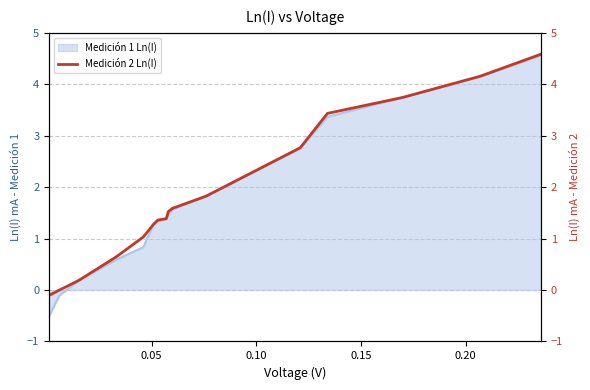

What is the minimum value for Medición 1 Ln(I)?

-0.5